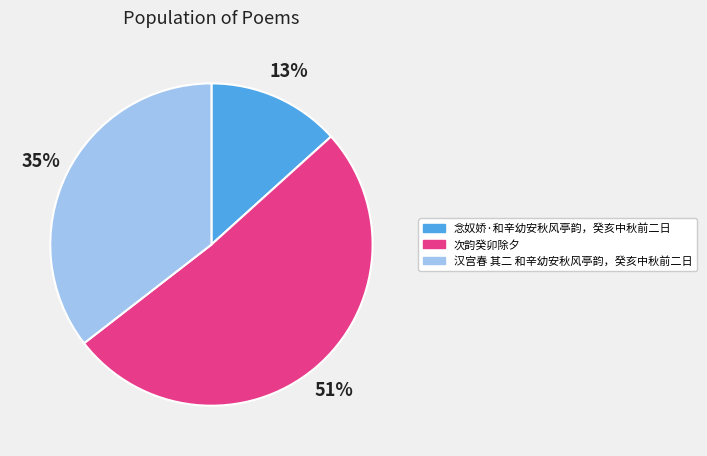

Is there any slice that represents more than half of the pie?

Yes